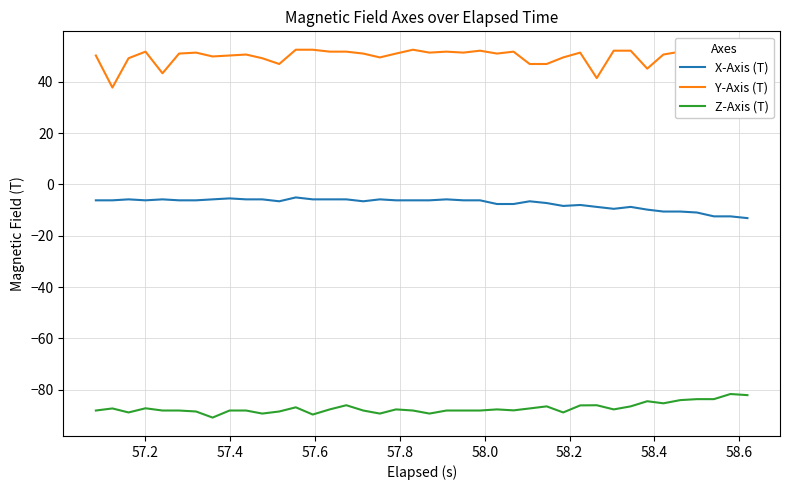

Rank the series by their average value, from highest to lowest.

Y-Axis (T), X-Axis (T), Z-Axis (T)